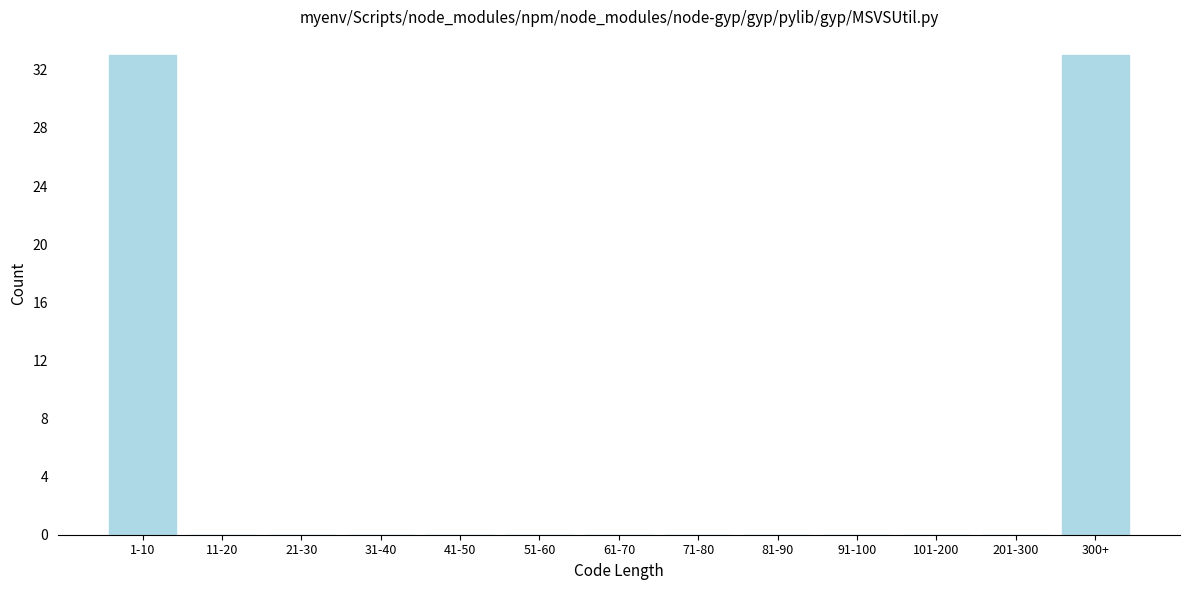

Reading left to right, list all the values displayed in this chart.

1-10=33	11-20=0	21-30=0	31-40=0	41-50=0	51-60=0	61-70=0	71-80=0	81-90=0	91-100=0	101-200=0	201-300=0	300+=33